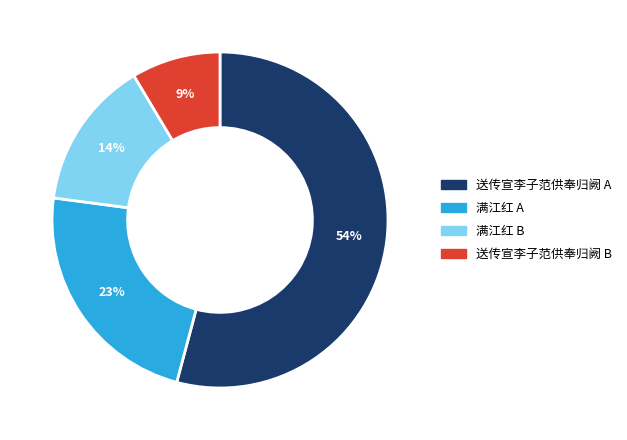

How many segments does this pie chart have?

4